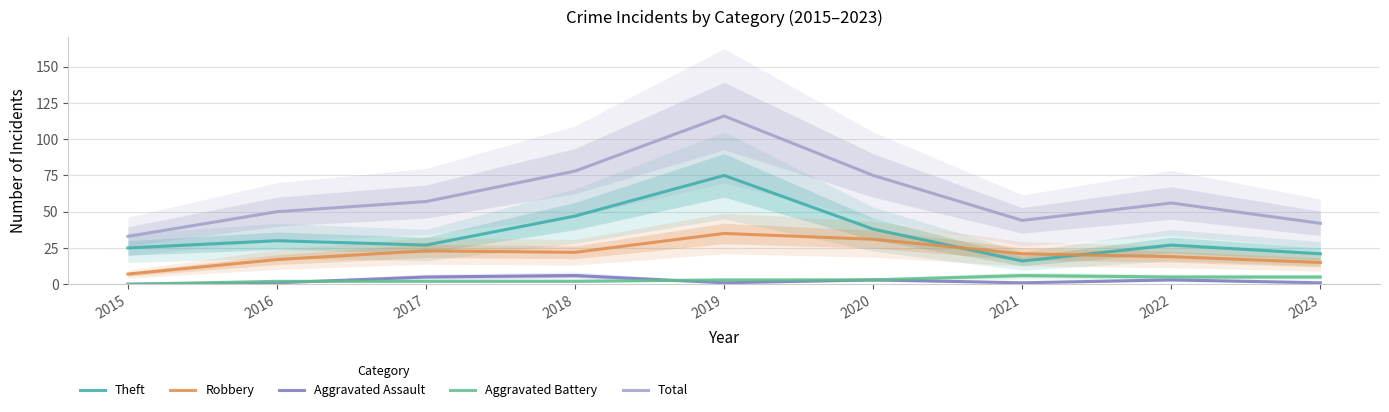

How many lines are shown in the chart?

5